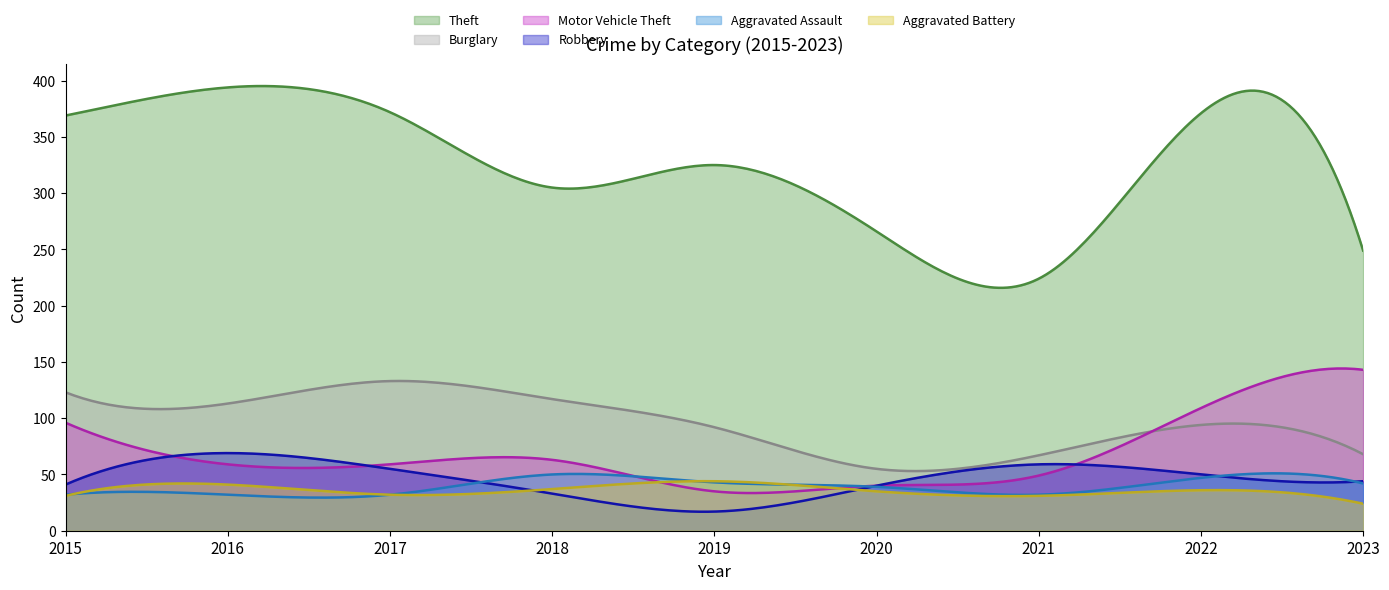

How many values in the Robbery series are below 44?

4